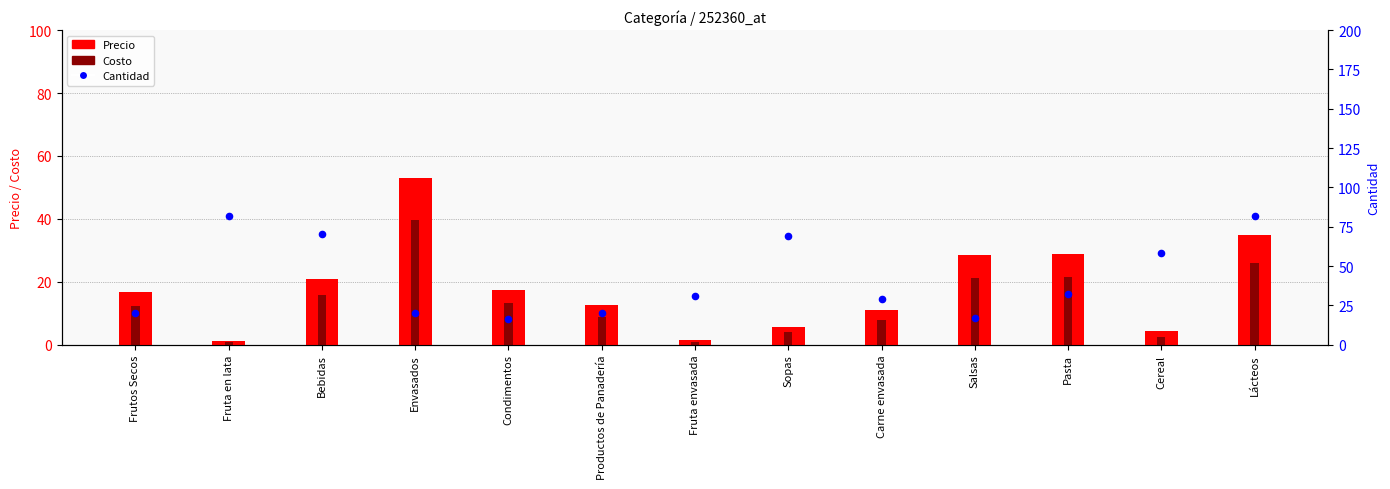

Which series has the widest spread of Y values?

Cantidad